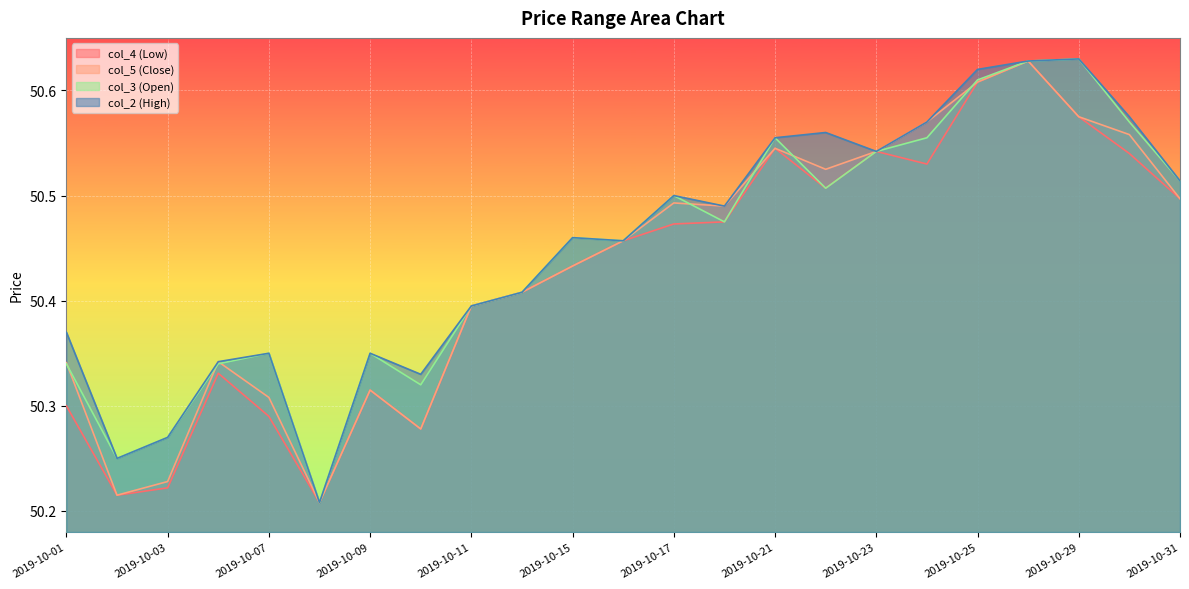

Count the number of data series in this chart.

4